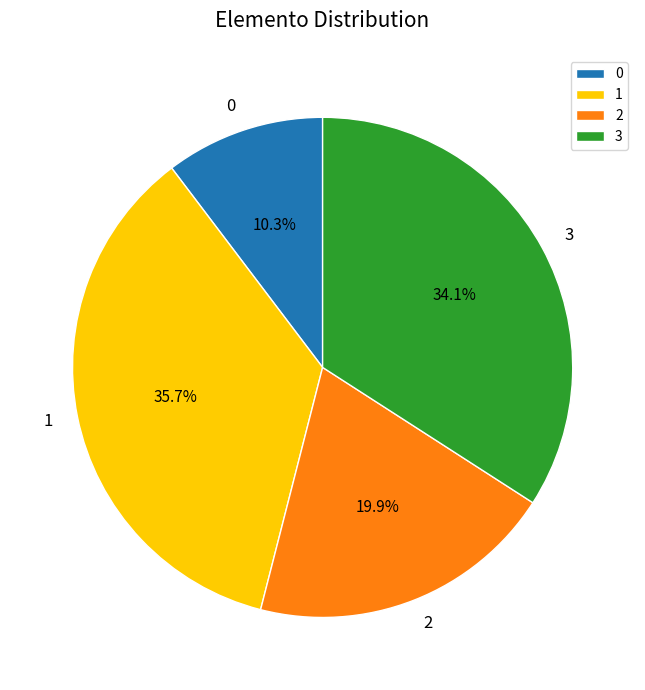

To the nearest percent, what is the combined percentage of 0 and 3?

44%